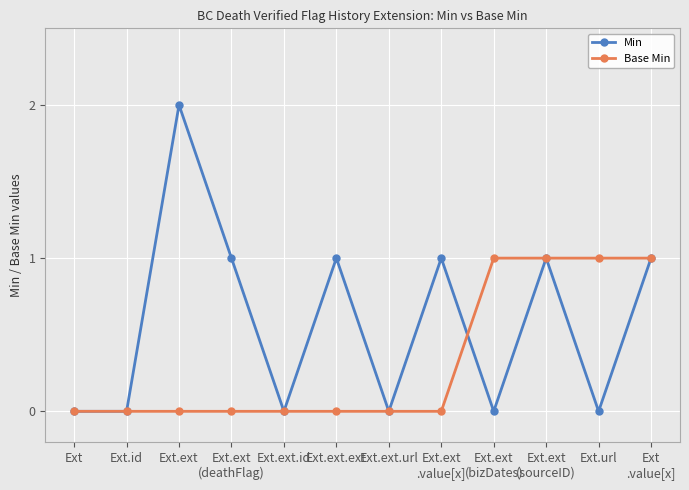

True or false: Min has a value of 0 at Ext.ext
(bizDates).

True